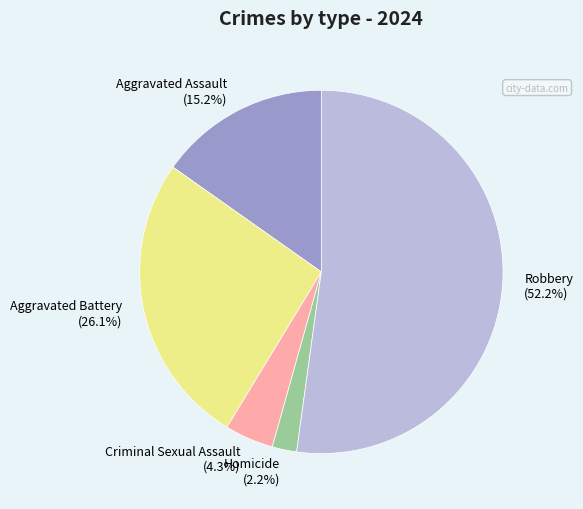

Approximately how many times larger is the value at Robbery compared to Aggravated Assault?

3.4